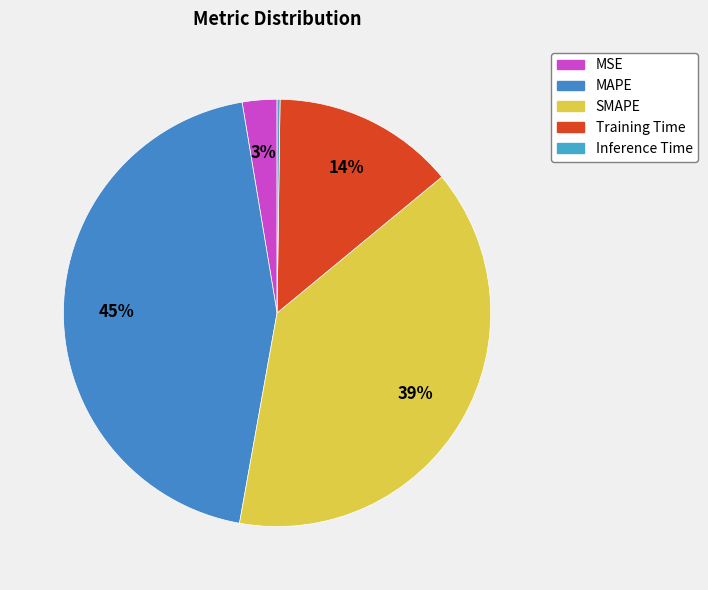

To the nearest percent, what is the difference between the Training Time and MSE slice percentages?

11%